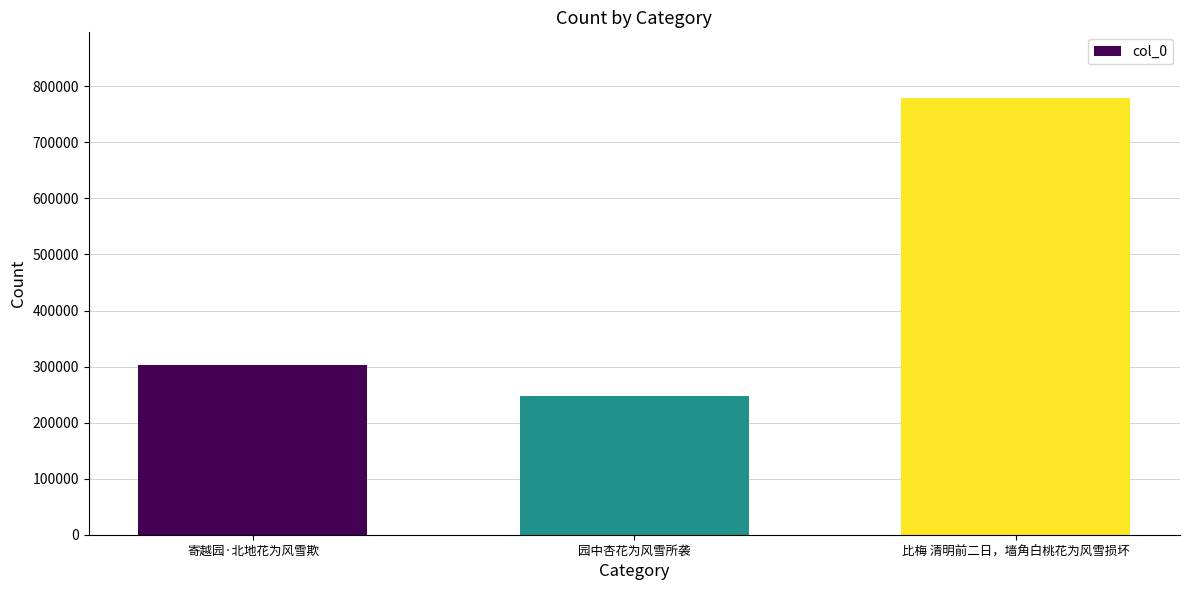

The chart shows a value of 121147 at 园中杏花为风雪所袭. True or false?

False